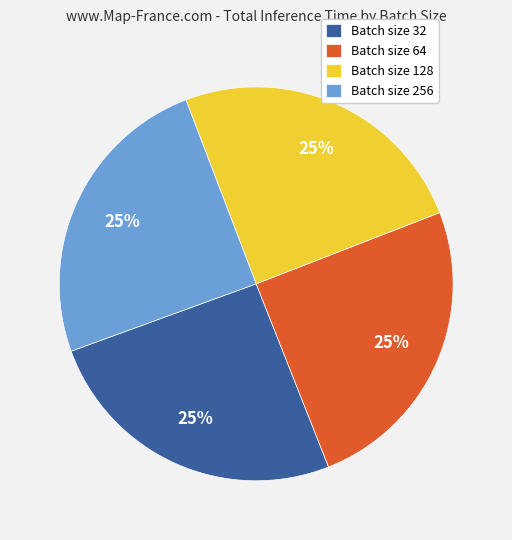

Is there a majority slice in this chart?

No